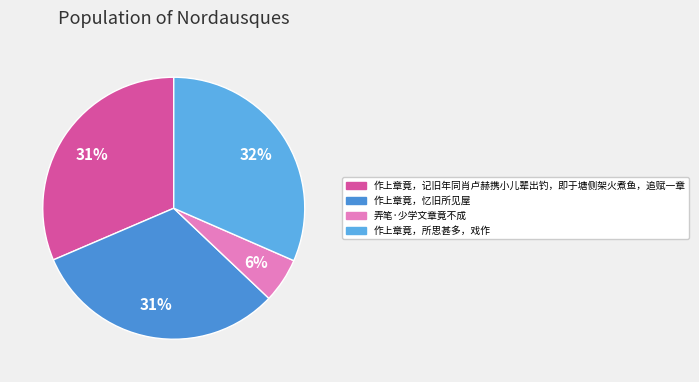

The 弄笔·少学文章竟不成 slice represents 1% of the pie. True or false?

False